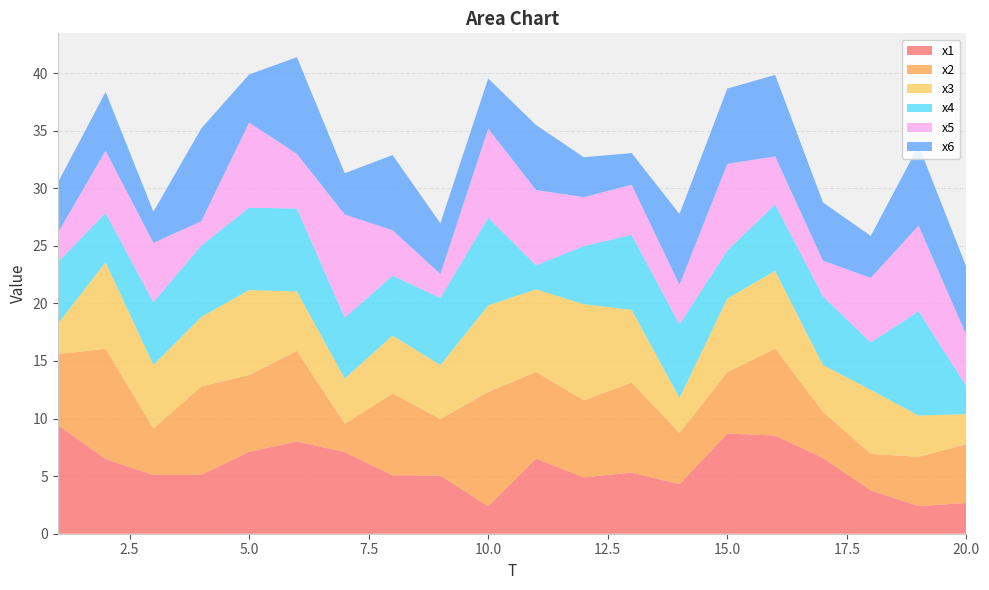

Reading left to right, transcribe all the data shown in this chart.

x1: 9.5	6.5	5.1	5.1	7.1	8.0	7.1	5.1	5.1	2.4	6.5	4.9	5.3	4.3	8.7	8.5	6.6	3.8	2.4	2.7
x2: 6.1	9.6	4.0	7.7	6.7	7.9	2.4	7.1	4.9	9.9	7.5	6.7	7.8	4.4	5.3	7.6	4.0	3.2	4.3	5.1
x3: 2.6	7.5	5.5	6.0	7.4	5.2	3.9	5.0	4.7	7.5	7.2	8.3	6.3	3.1	6.4	6.7	4.1	5.6	3.6	2.6
x4: 5.3	4.3	5.4	6.2	7.1	7.2	5.3	5.2	5.8	7.6	2.1	5.0	6.5	6.4	4.2	5.8	6.0	4.1	9.1	2.4
x5: 2.6	5.4	5.2	2.1	7.4	4.7	9.0	4.0	2.1	7.7	6.5	4.2	4.4	3.5	7.5	4.2	3.1	5.6	7.4	4.4
x6: 4.3	5.1	2.7	8.1	4.2	8.4	3.6	6.5	4.4	4.3	5.6	3.5	2.8	6.1	6.5	7.1	5.0	3.6	6.9	5.9